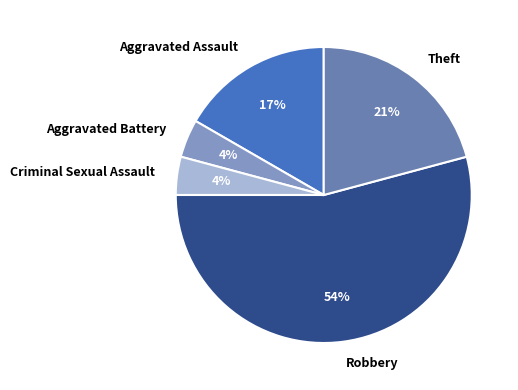

Approximately how many times larger is the value at Criminal Sexual Assault compared to Theft?

0.2